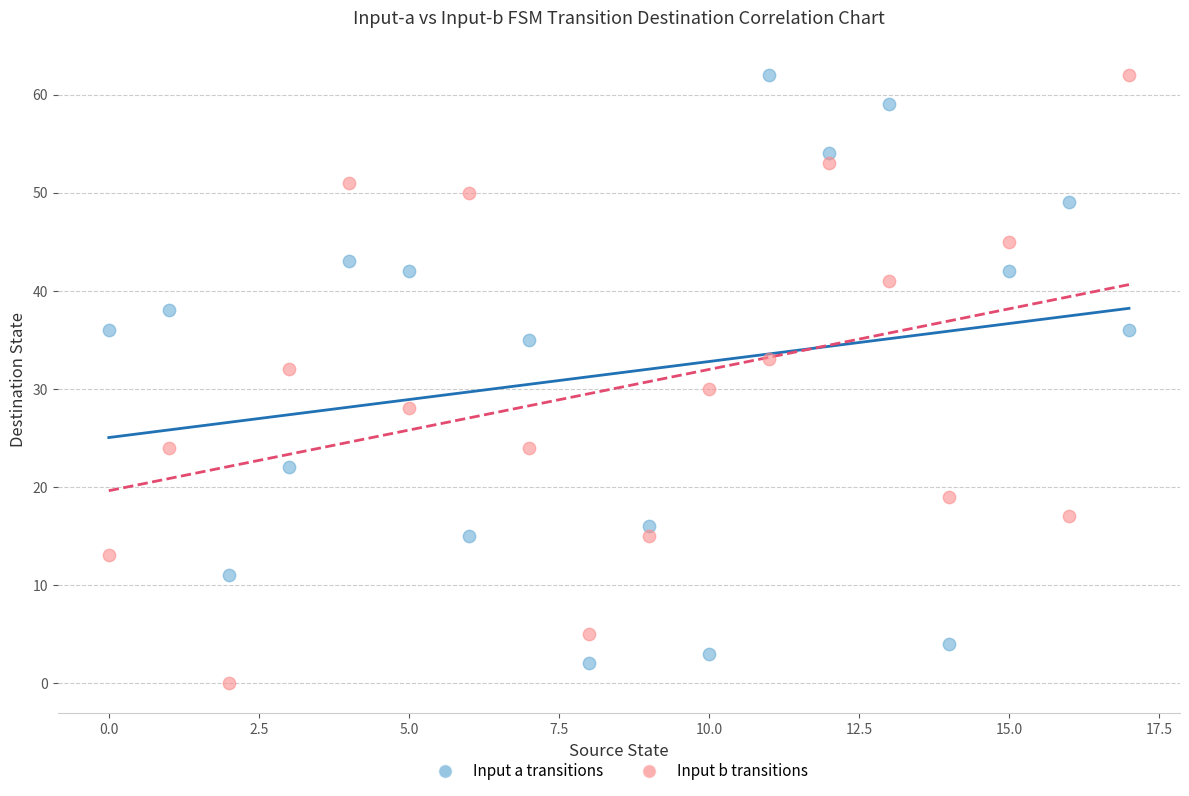

Which series has the widest spread of Y values?

Input b transitions